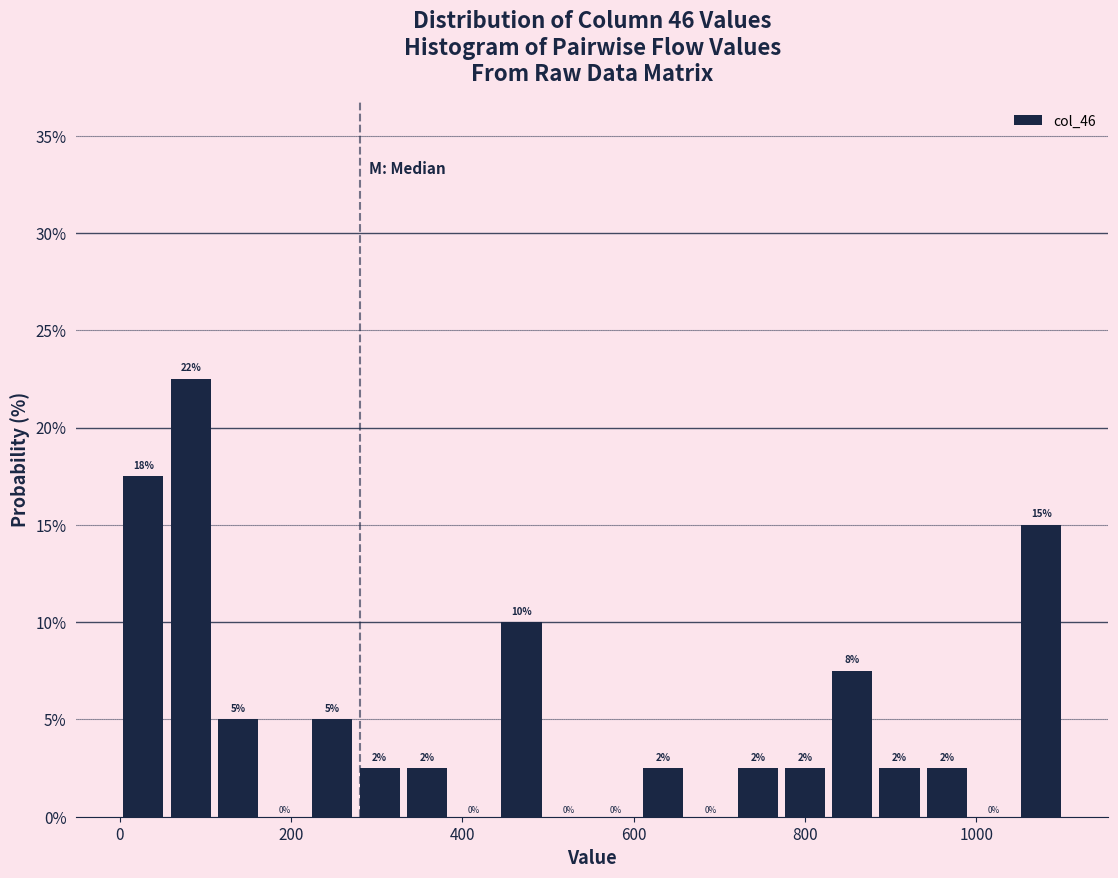

Read against the x-axis, roughly where is the centre of the tallest bar?

80